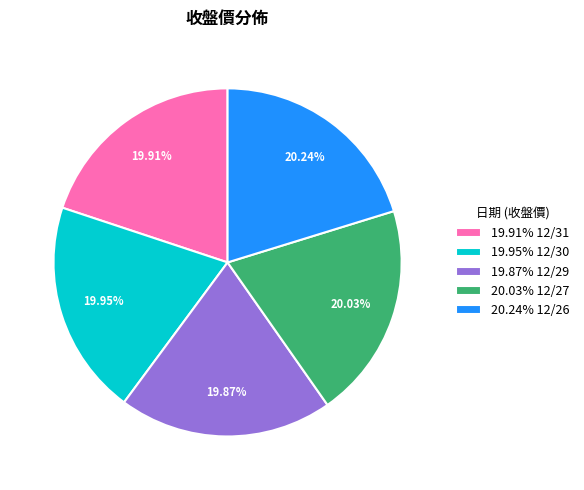

Does 20.03% 12/27 account for over 50% of the chart?

No